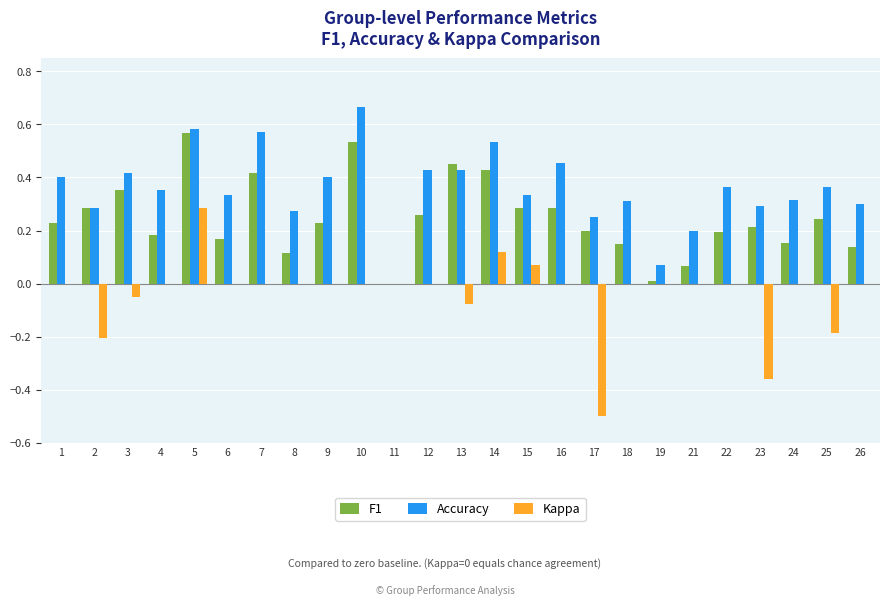

The value of Kappa at 15 is 0.0. True or false?

False